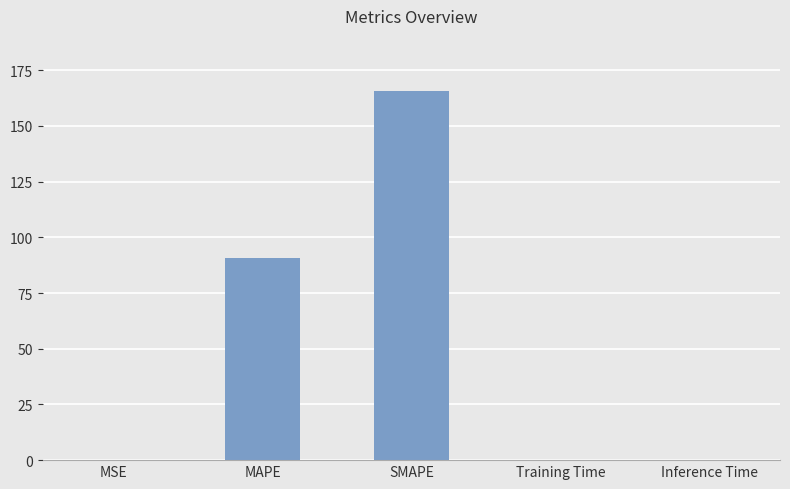

At which label is the value closest to 82?

MAPE